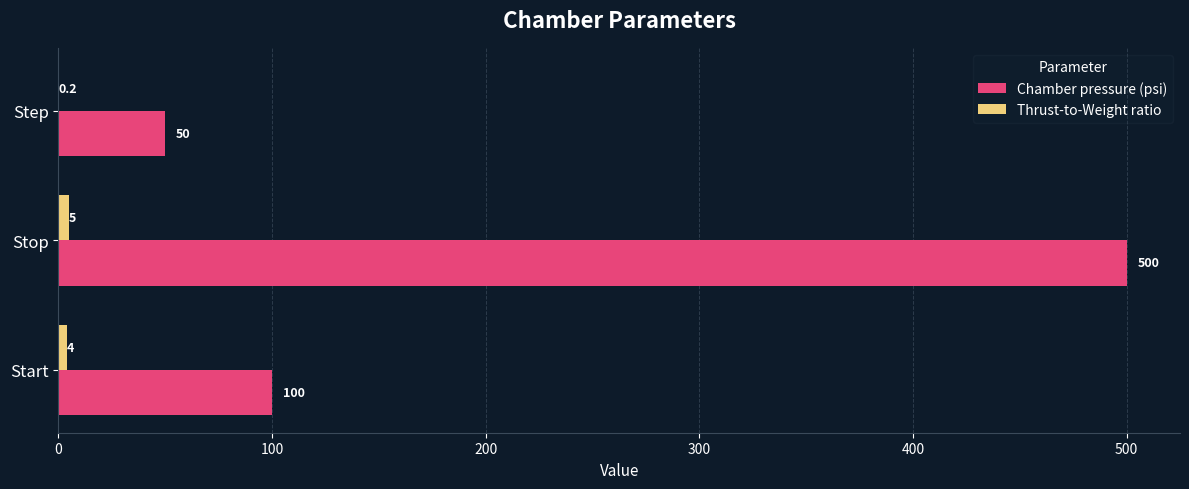

At which category is the sum across all series the highest?

Stop